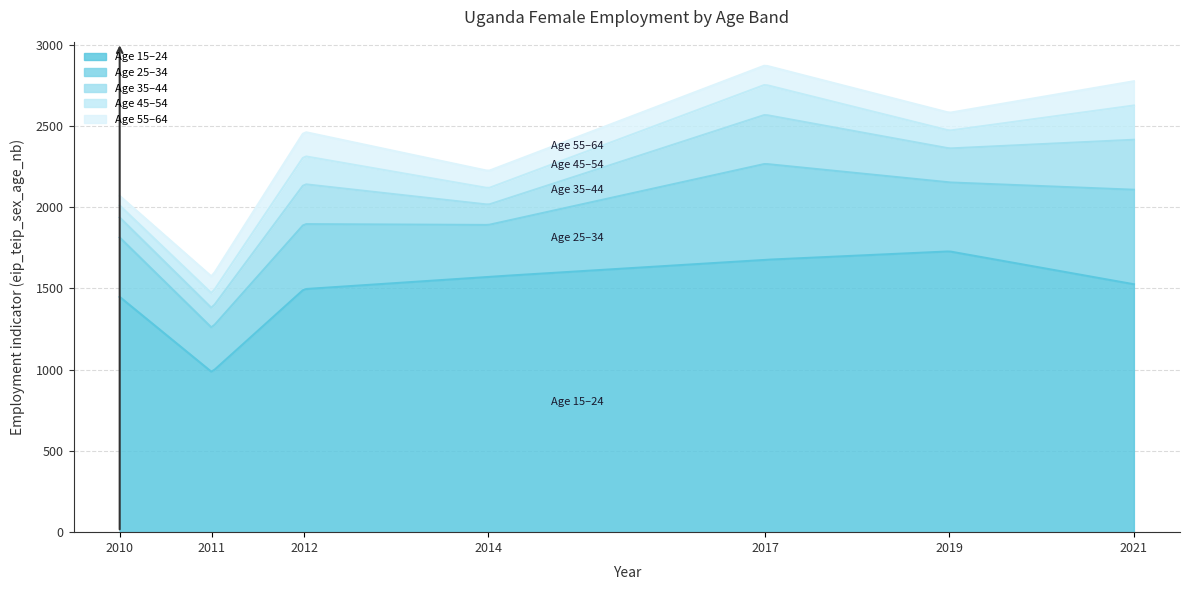

At how many categories does at least one series exceed 1449?

5